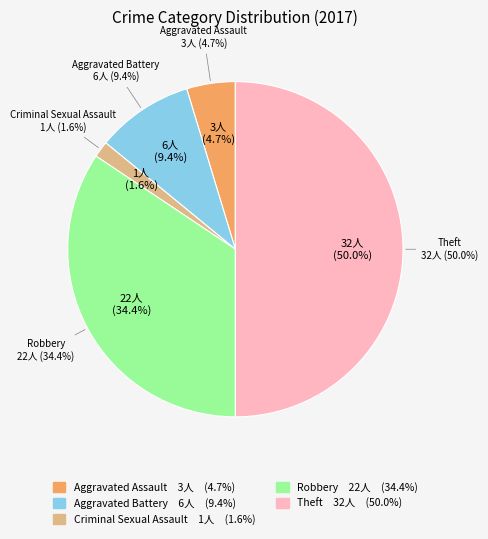

Does Aggravated Assault represent more than half of the total?

No